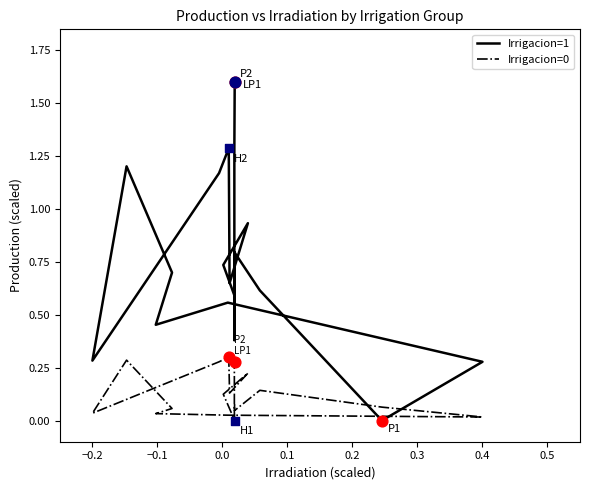

What are all the series names shown in the legend?

Irrigacion=1, Irrigacion=0